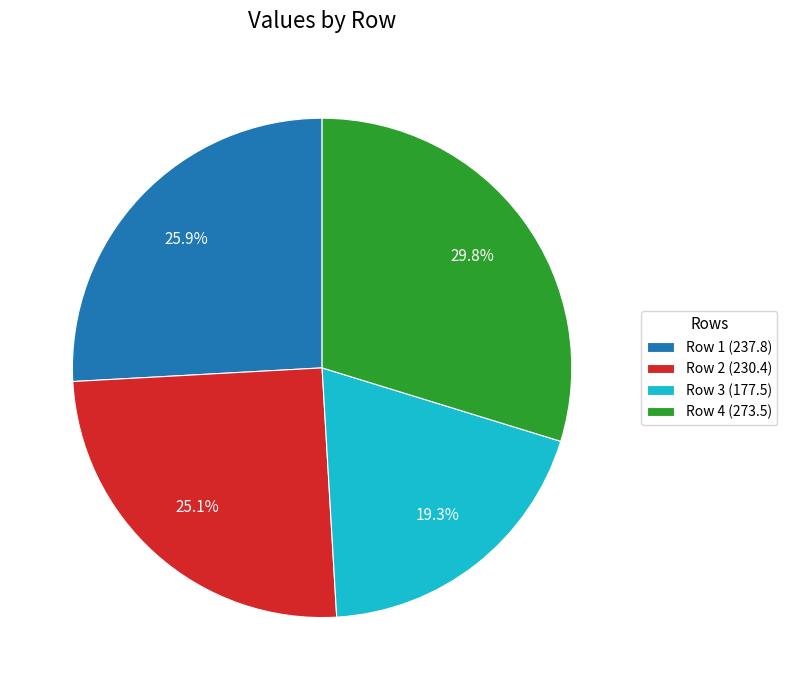

Does any single category account for the majority?

No